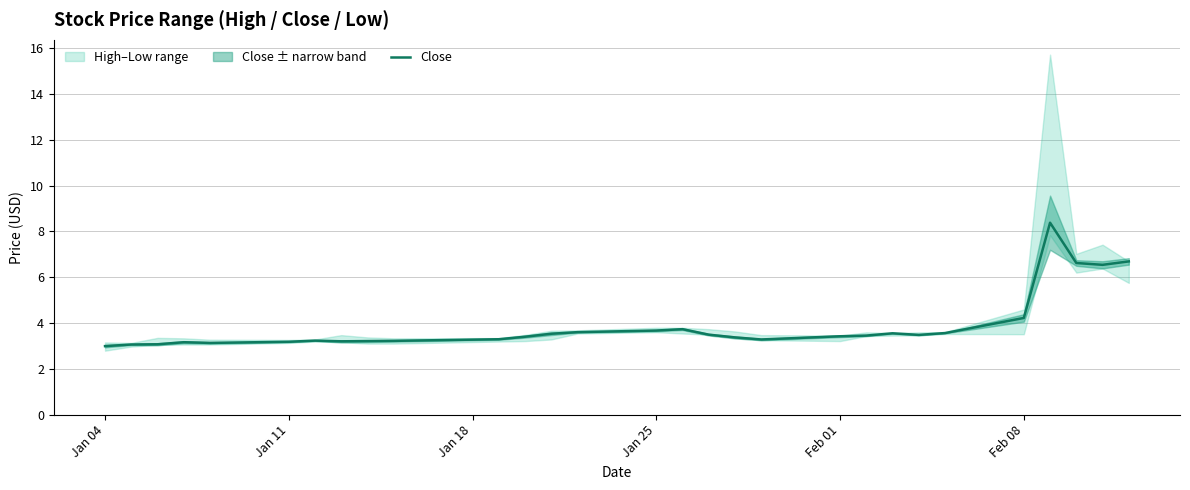

Where is Close nearest to the value 5?

Feb 08